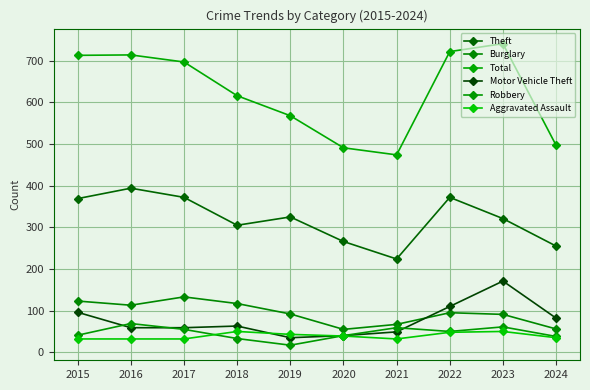

What is the average value of the Robbery series?

46